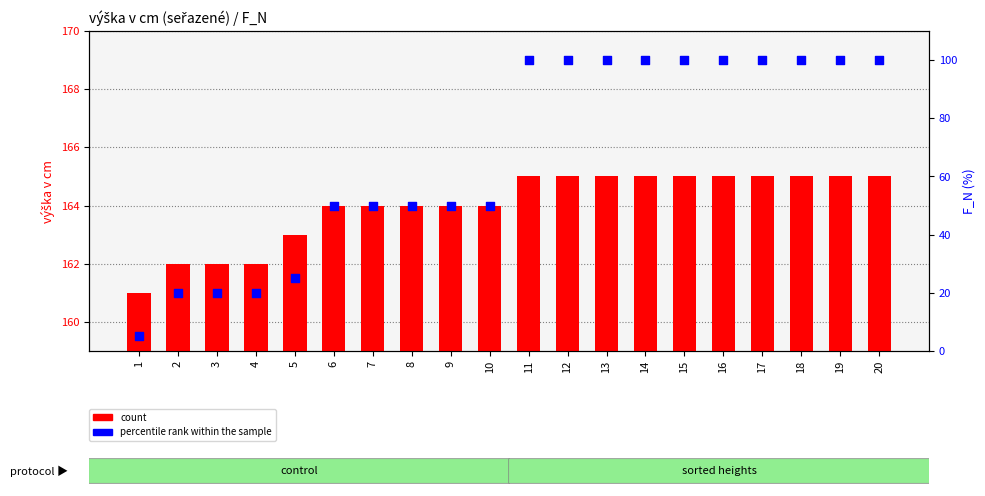

What are all the series names shown in the legend?

count, percentile rank within the sample